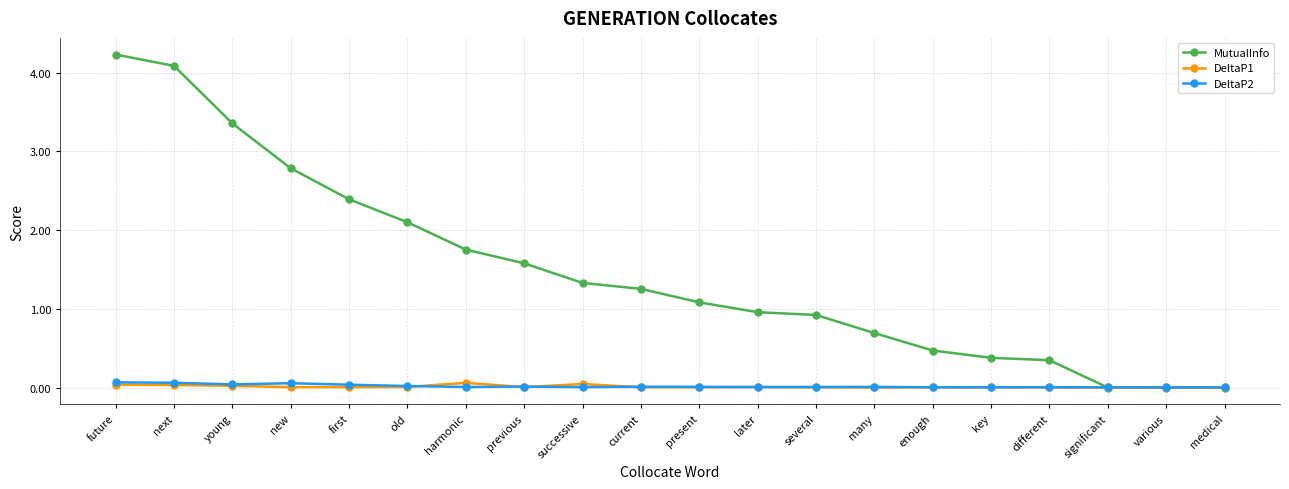

Does the chart display data point markers on the line(s)?

Yes